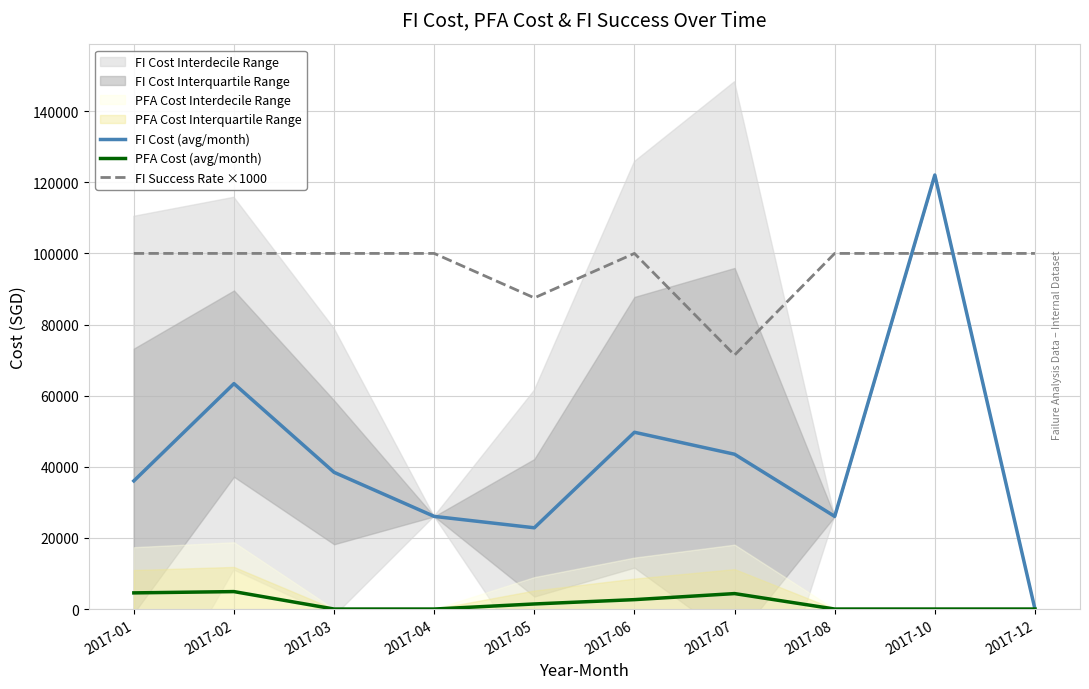

Which label corresponds to the smallest value in the chart?

2017-12